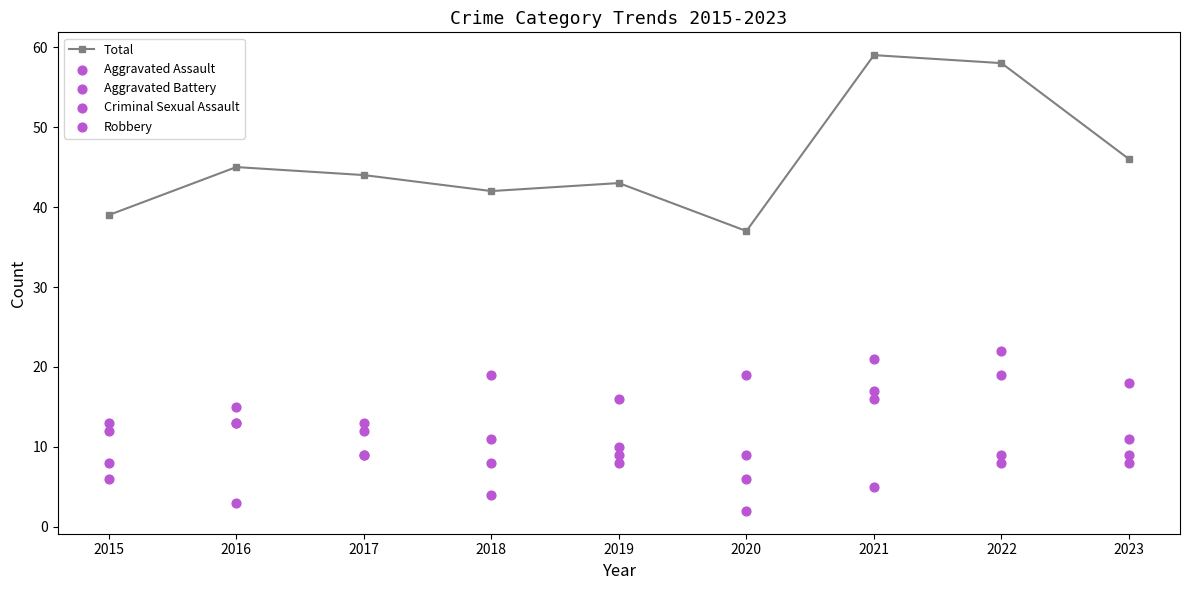

Which series contains the highest Y value?

Total